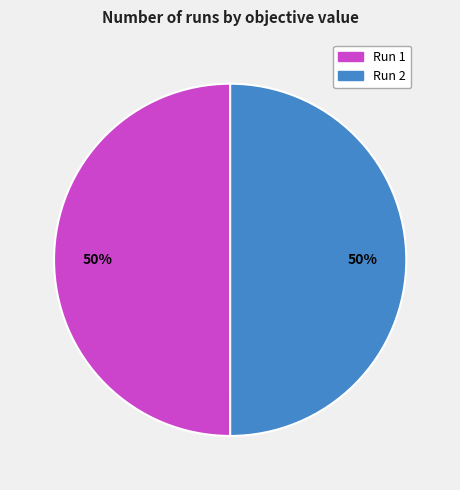

Is it true that Run 1 is 50% of the pie?

True